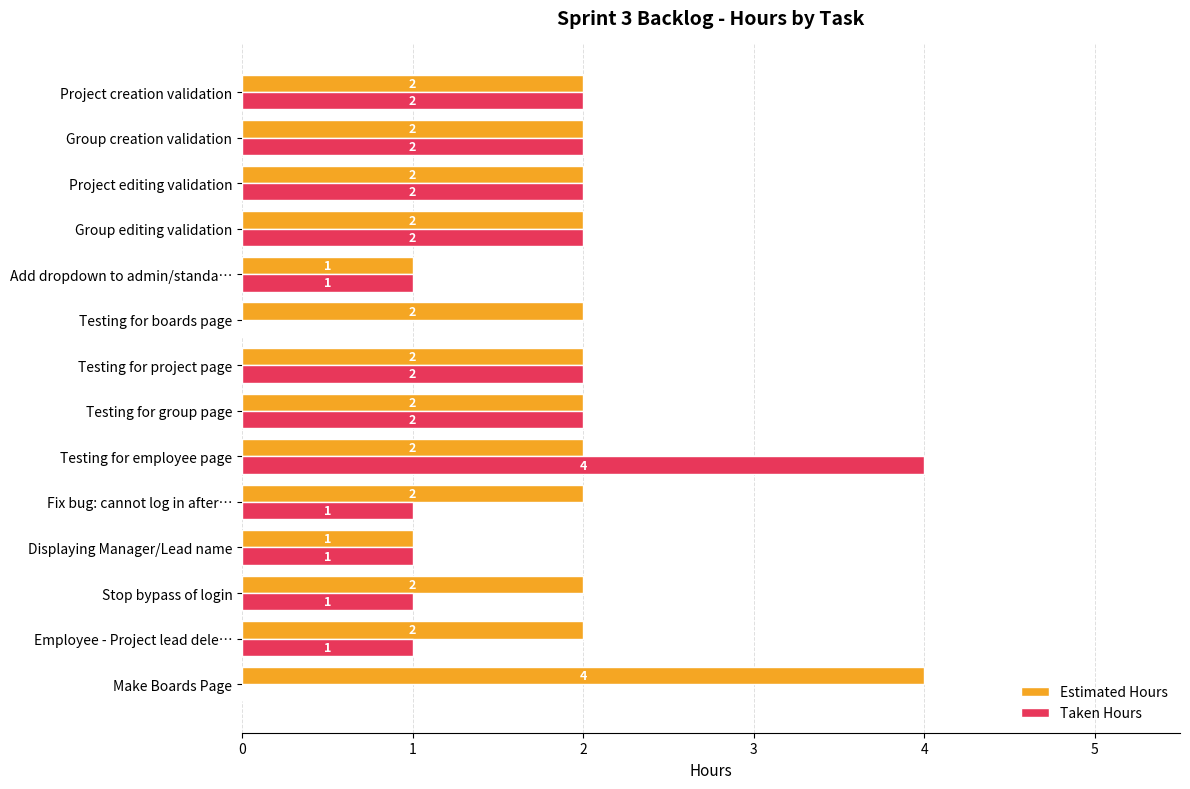

True or false: Taken Hours has a value of 1 at Project creation validation.

False